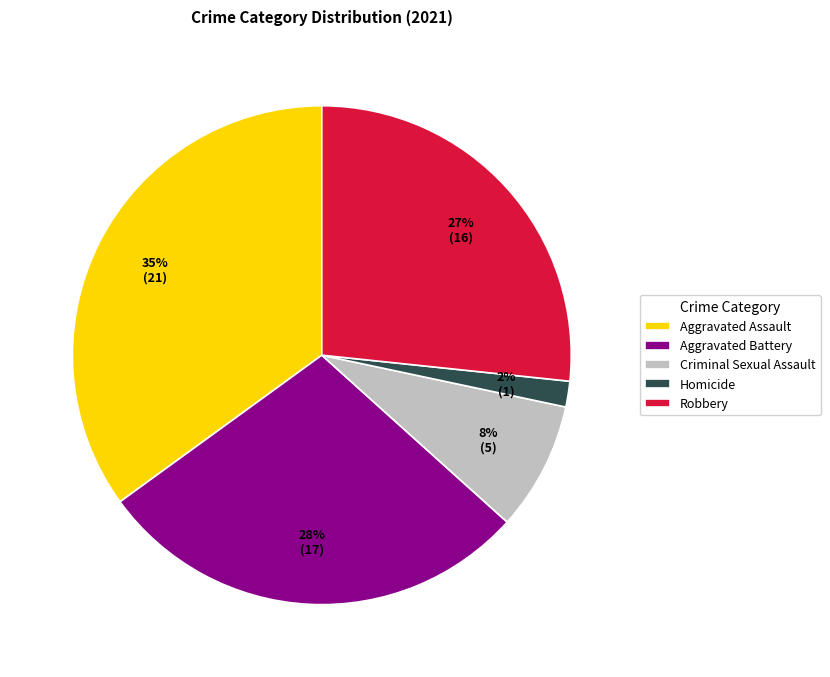

Which category has the biggest portion of the pie?

Aggravated Assault